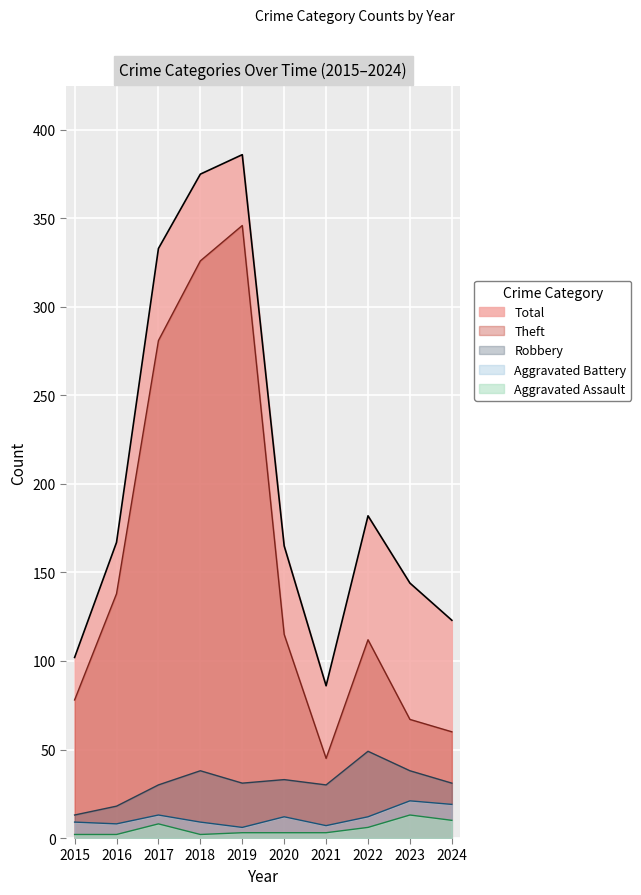

True or false: Robbery has more than 0 interior local peaks.

True